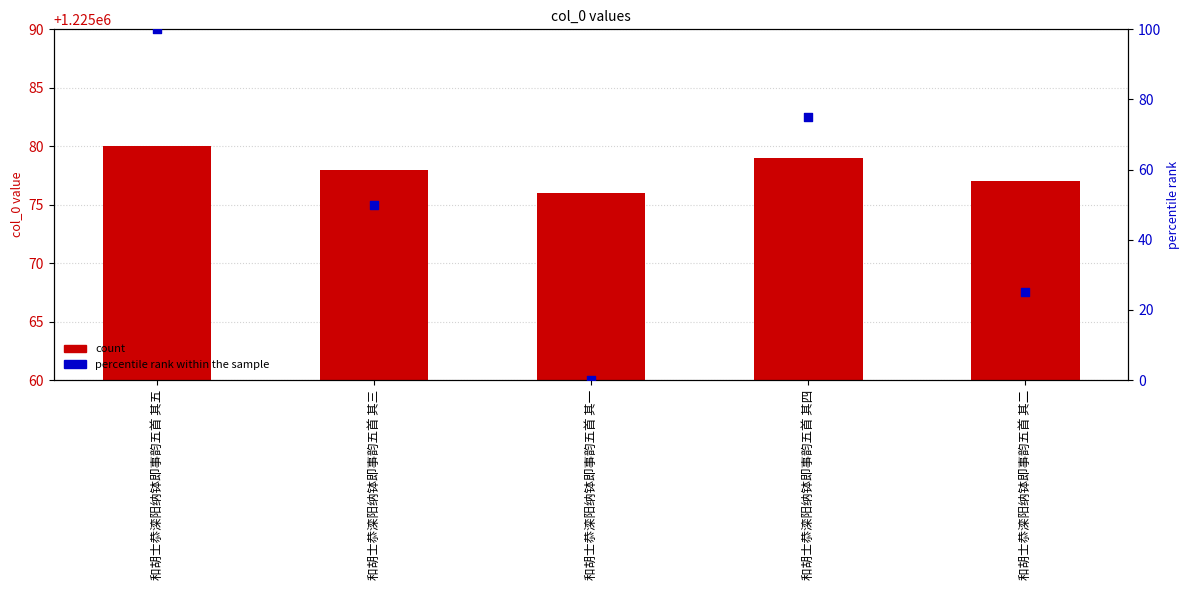

Which series has the widest spread of Y values?

percentile rank within the sample